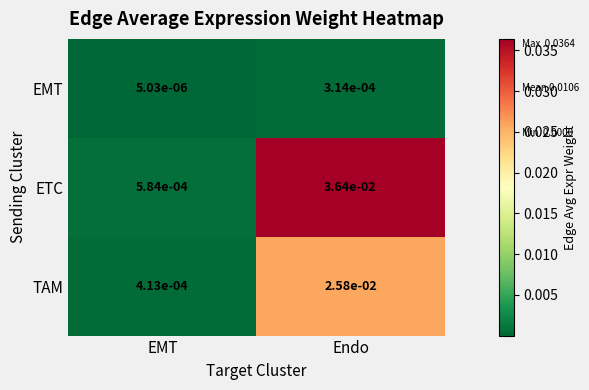

Rank the series at Endo from lowest to highest value.

EMT, TAM, ETC